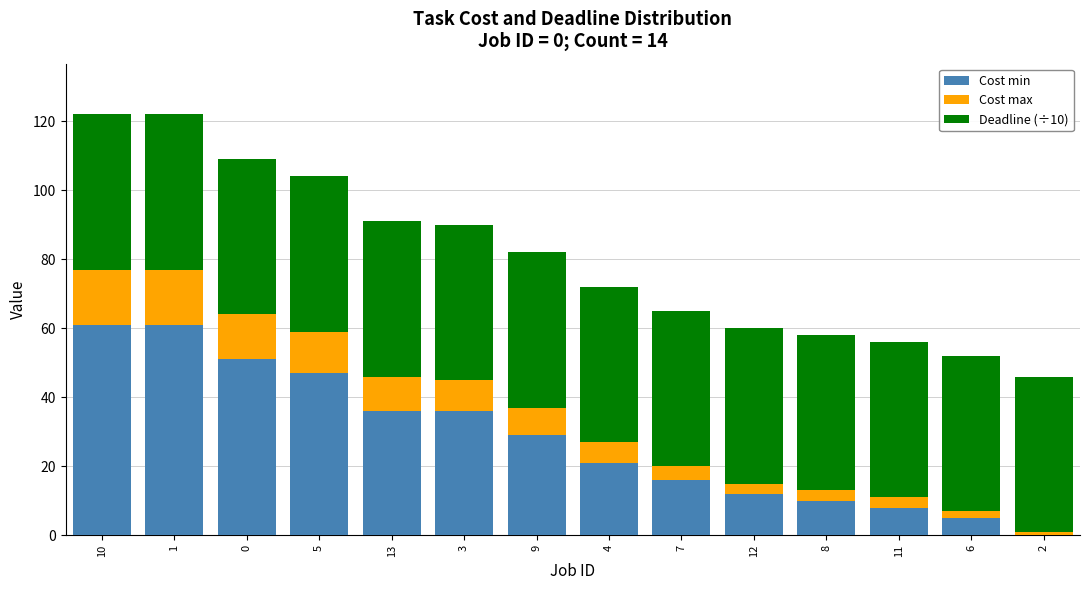

The value of Cost min at 1 is 33. True or false?

False